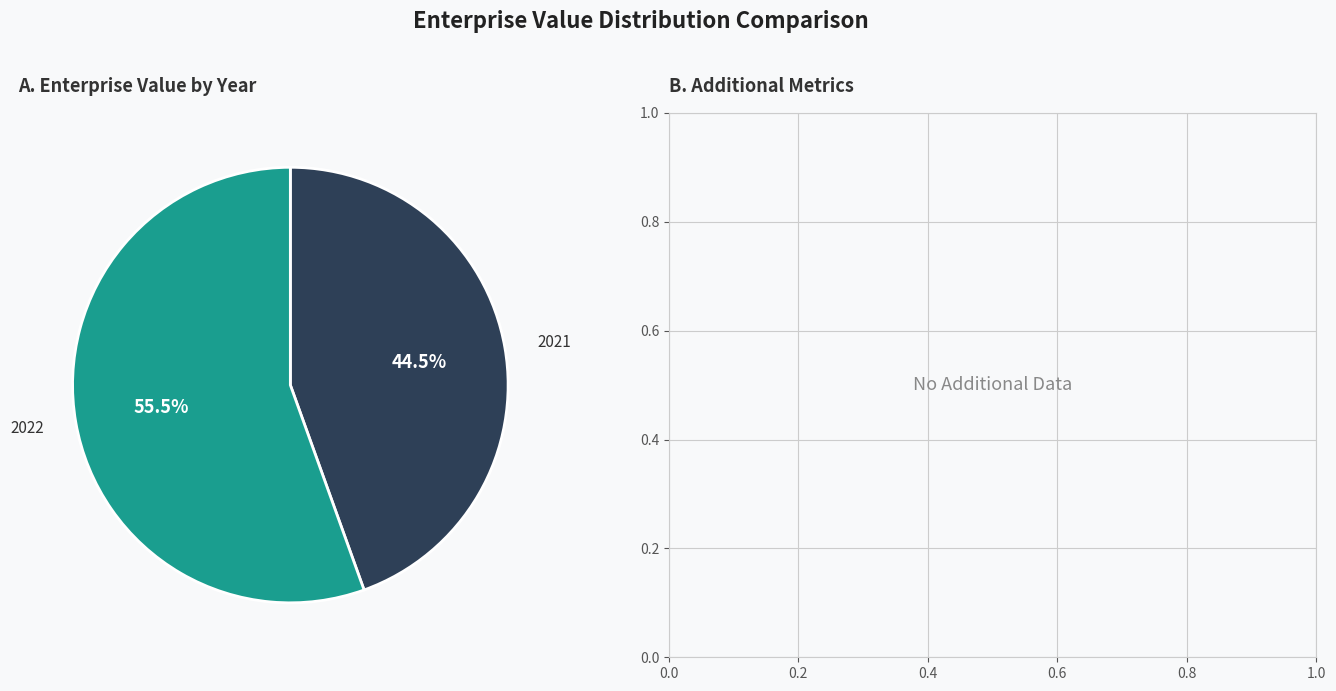

What is the ratio of the value at 2022 to the value at 2021?

1.2